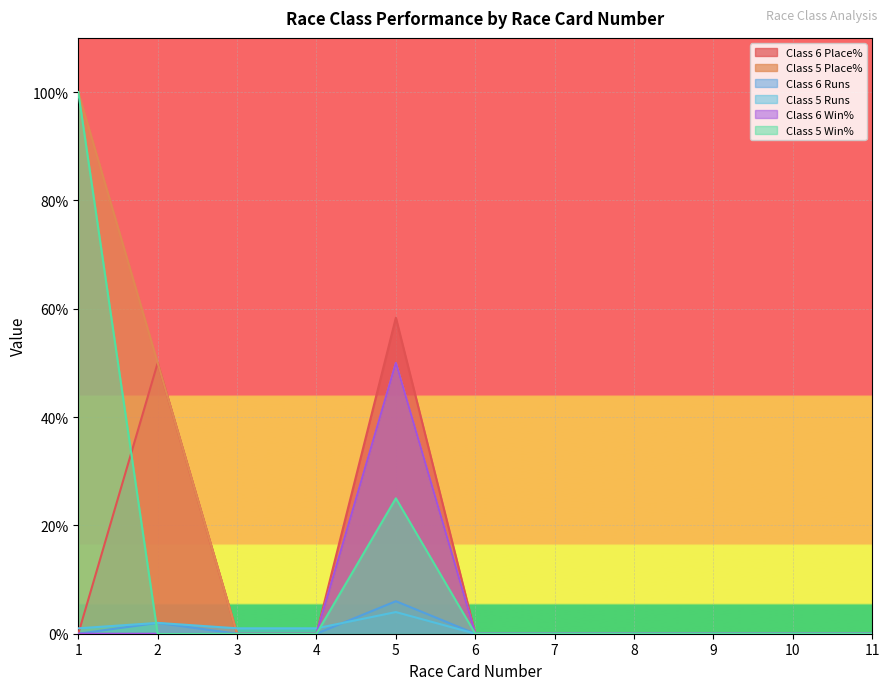

How many data points does each series have?

11